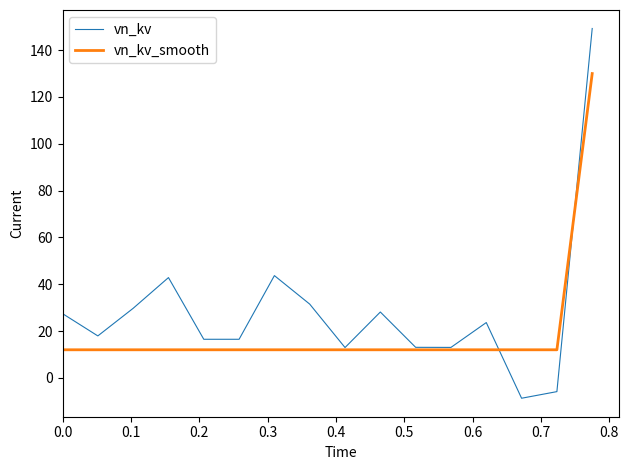

Which series has the largest total across all categories?

vn_kv